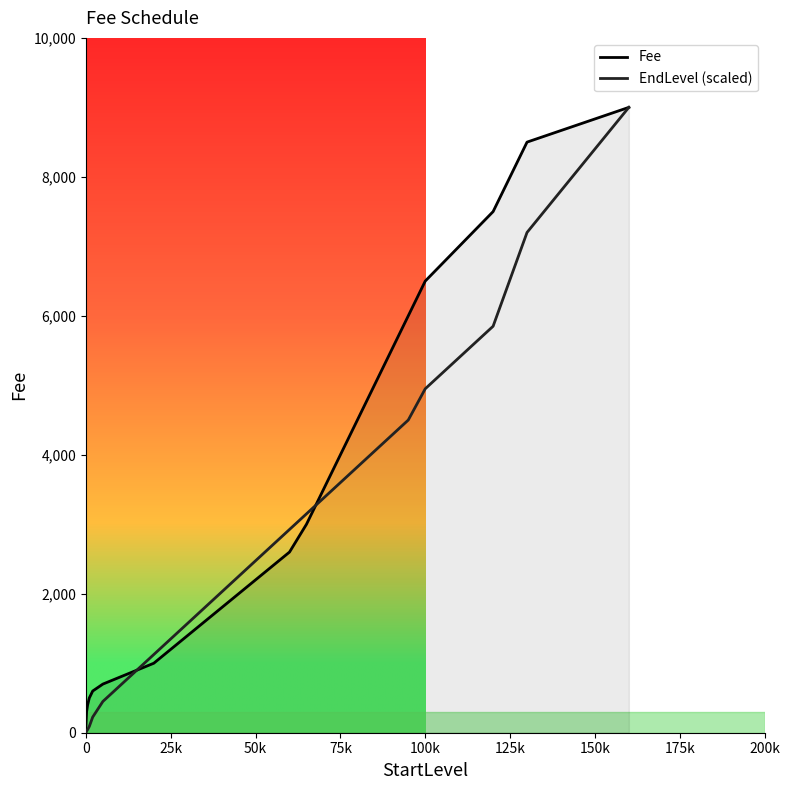

How many values in the Fee series are below 2200?

15